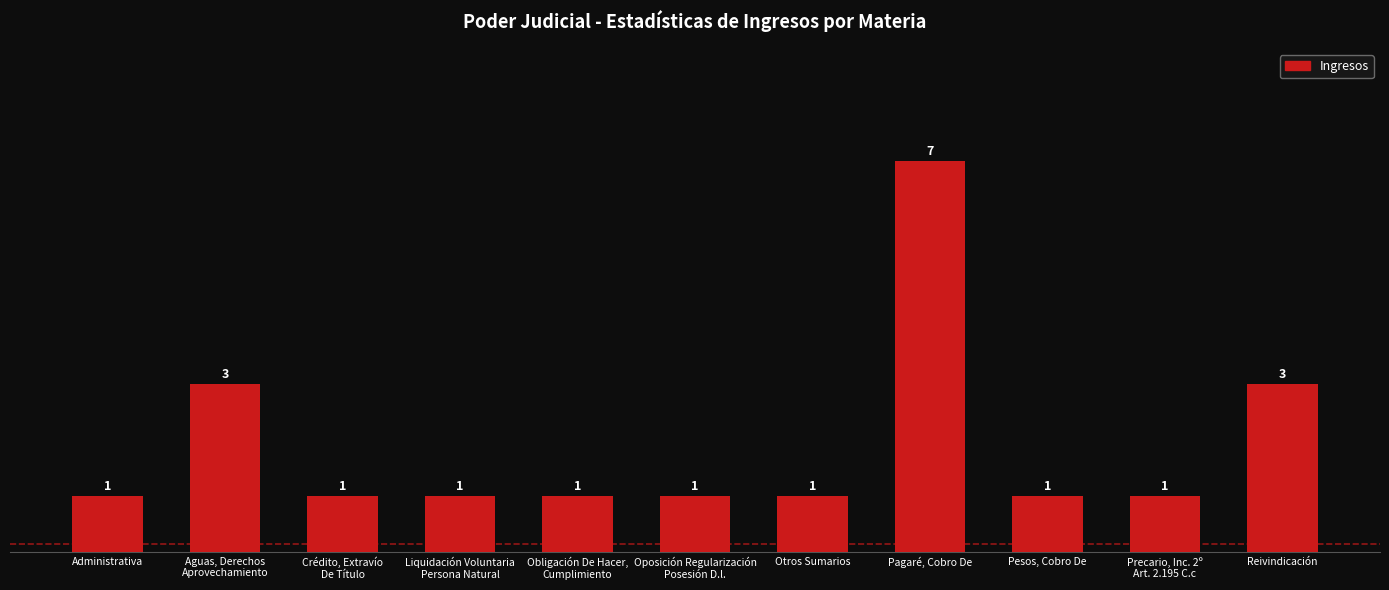

What is the value of the 2nd bar from the left?

3